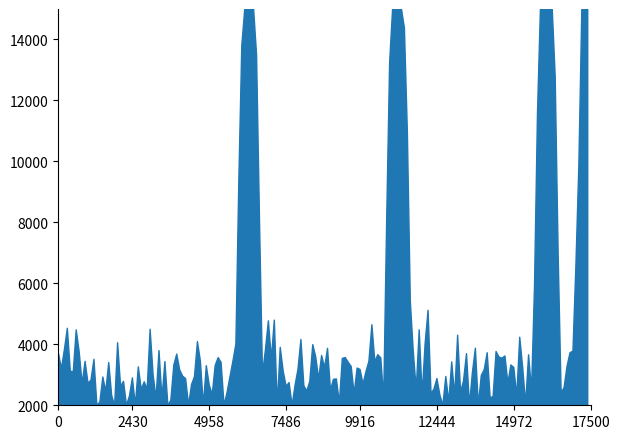

Which series has the largest range (max minus min)?

LevePriceHQ